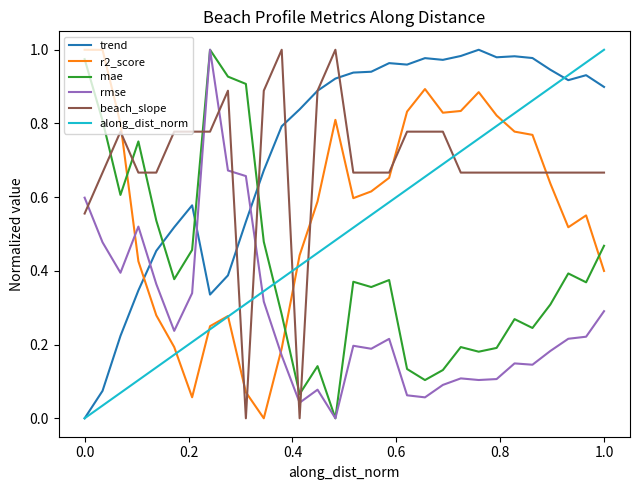

How many times do rmse and beach_slope cross each other?

7